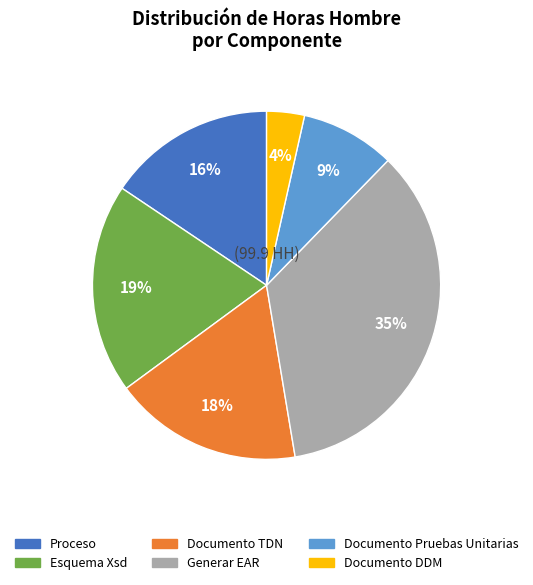

True or false: Generar EAR accounts for 22% of the total.

False